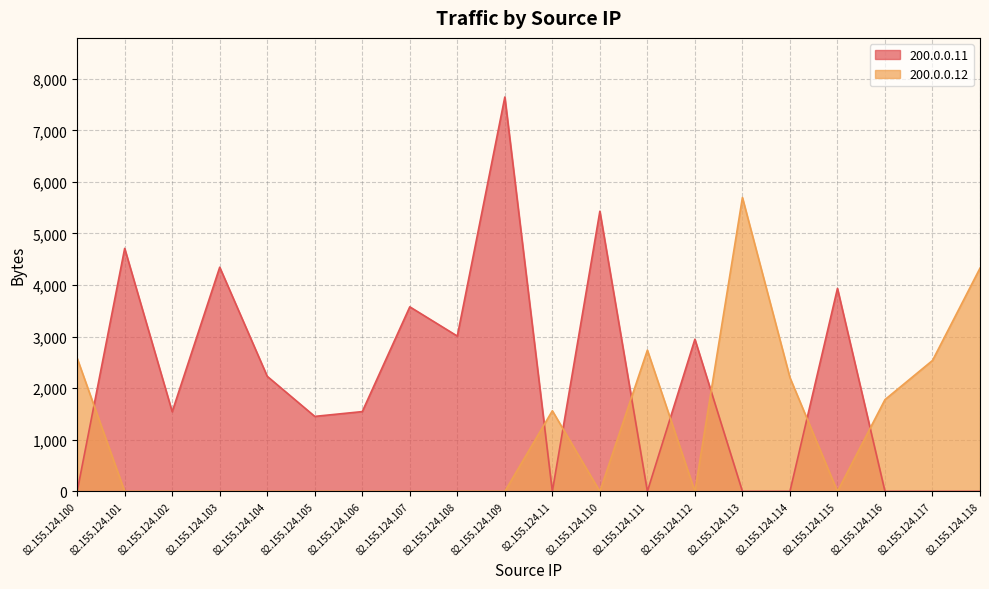

Is it true that 200.0.0.12 equals 2757 at 82.155.124.104?

False